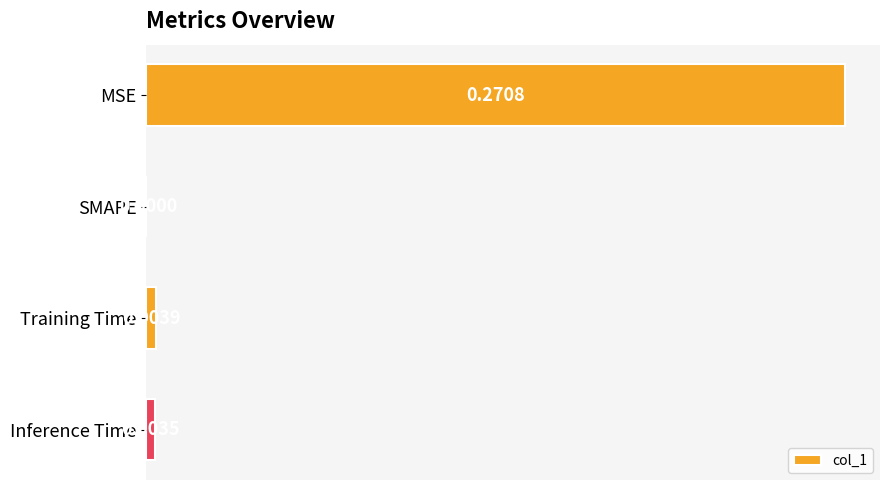

Which has a higher value, Inference Time or SMAPE?

Inference Time